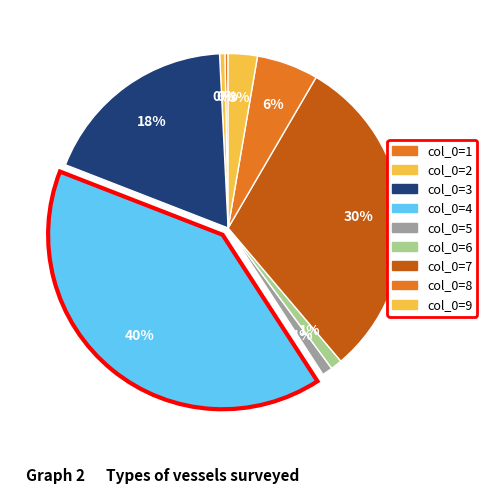

How many segments does this pie chart have?

9